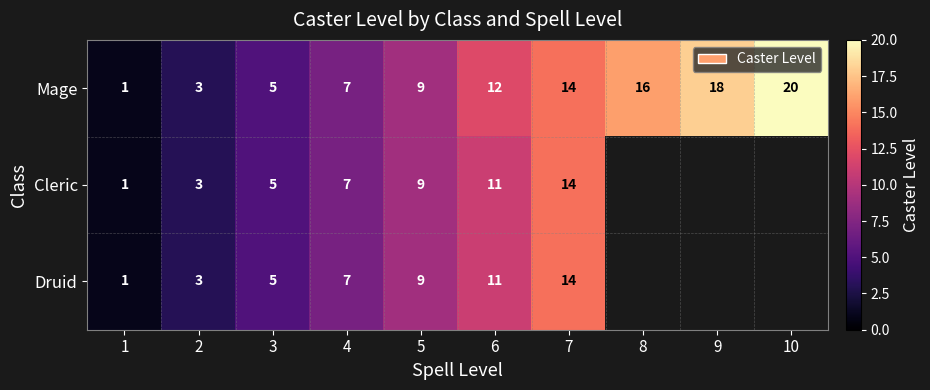

The value of Cleric at 3 is 5. True or false?

True